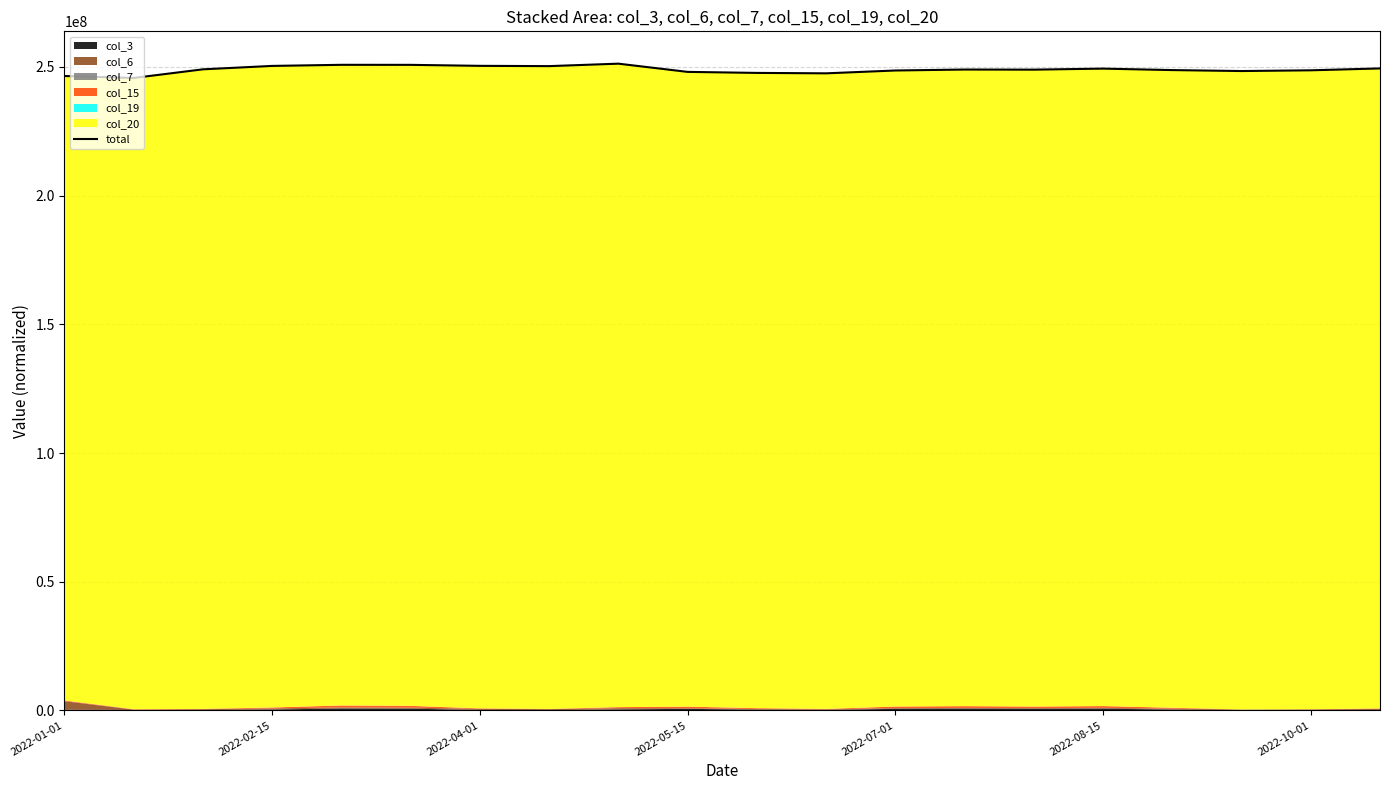

How many interior local peaks (higher than both neighbors) does the data have?

4